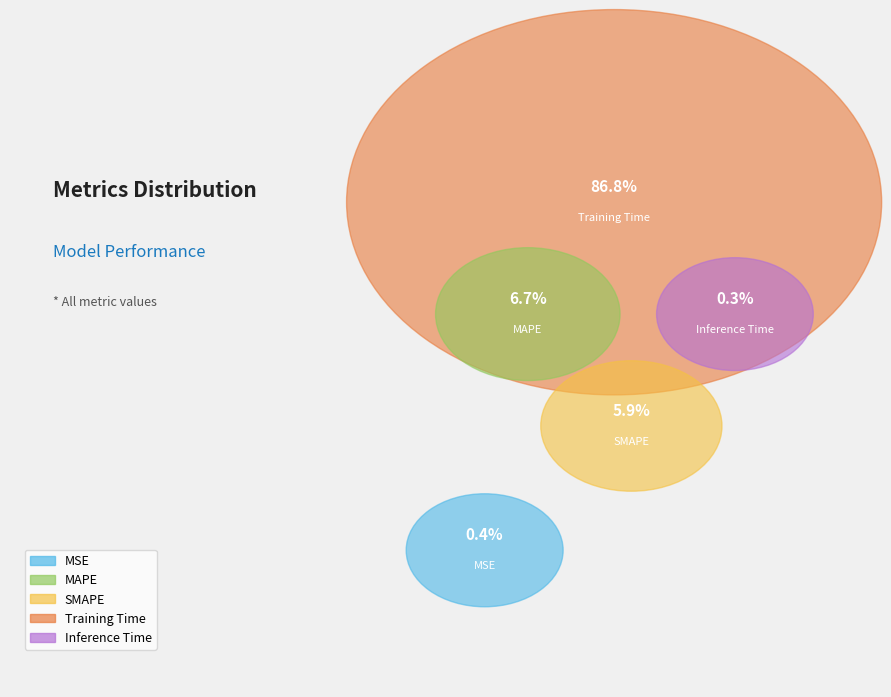

Is MSE the majority of the pie?

No